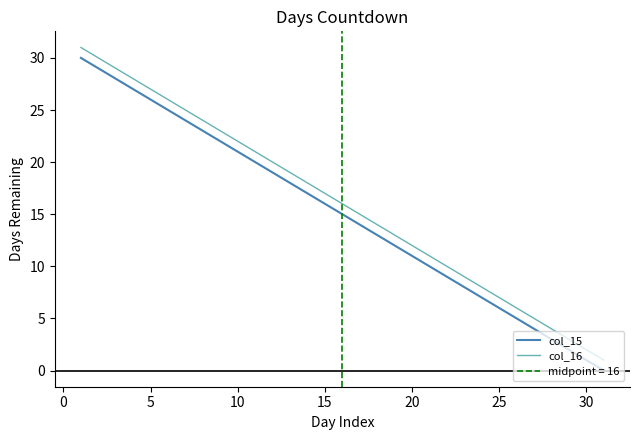

What is the sum of all col_15 values?

465